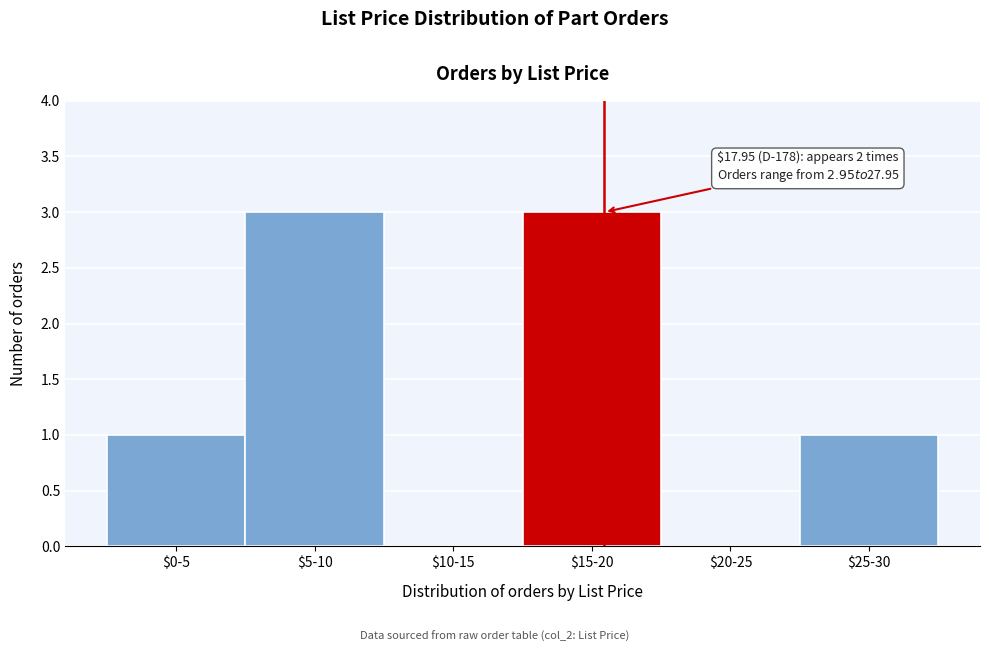

What is the sum of all values?

8